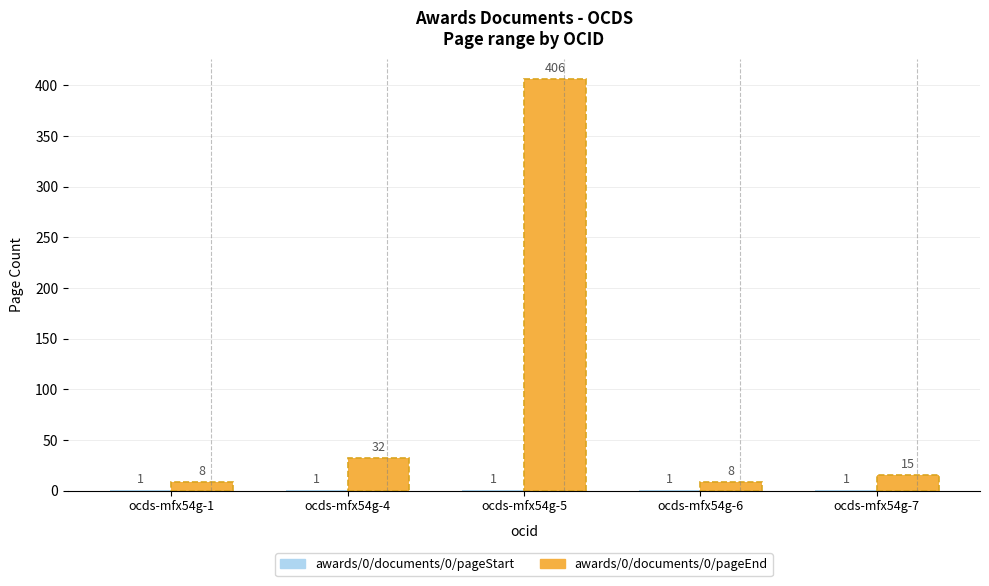

At which category is the sum across all series the highest?

ocds-mfx54g-5